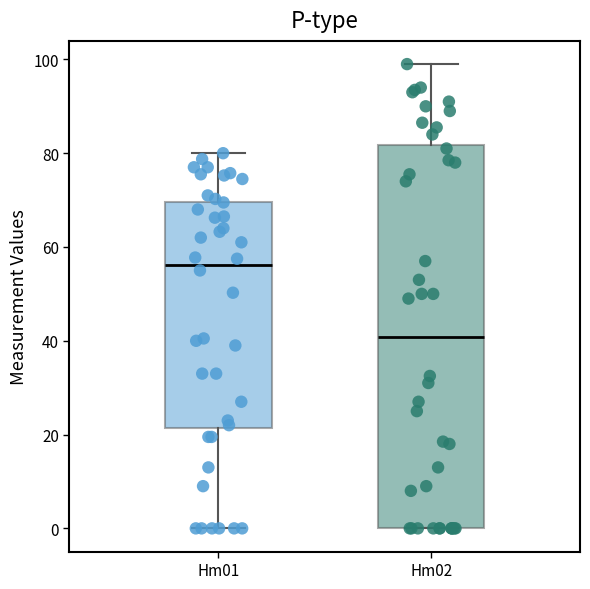

Where does the upper whisker of the box for Hm02 end on the y-axis? The values are not printed on the chart, so give them approximately, as read against the axis.

100